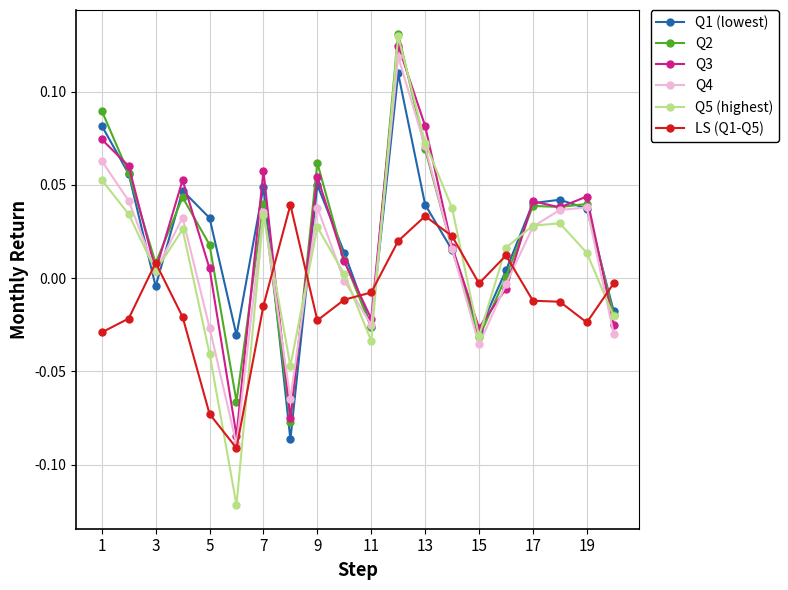

Which series has the widest spread of values?

Q5 (highest)